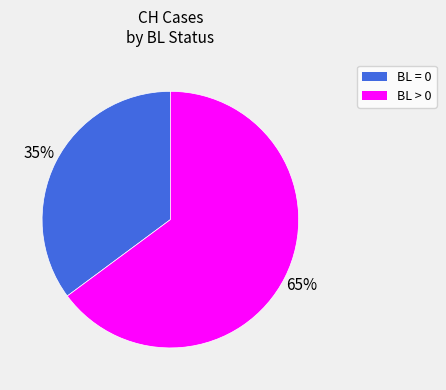

Which category has the biggest portion of the pie?

BL > 0